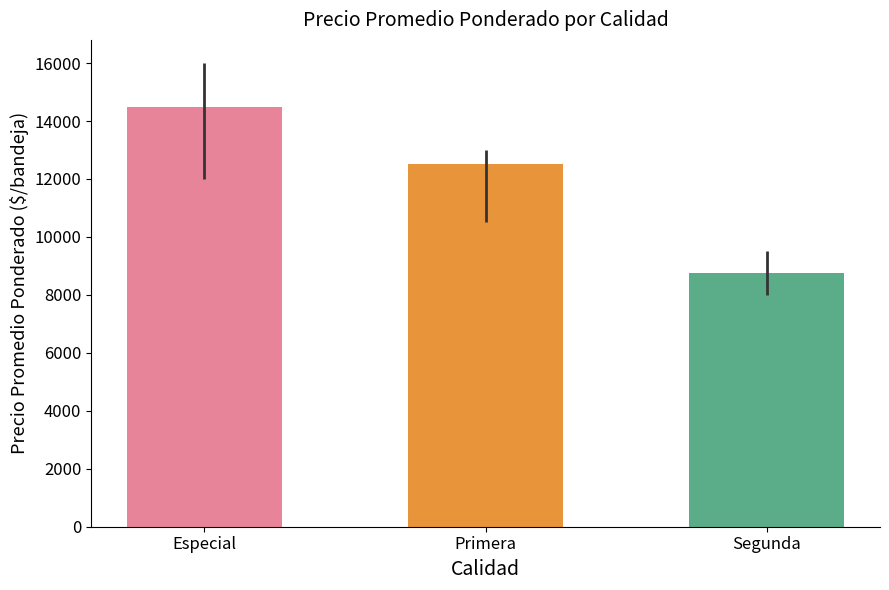

What is the label of the 2nd bar from the left?

Primera